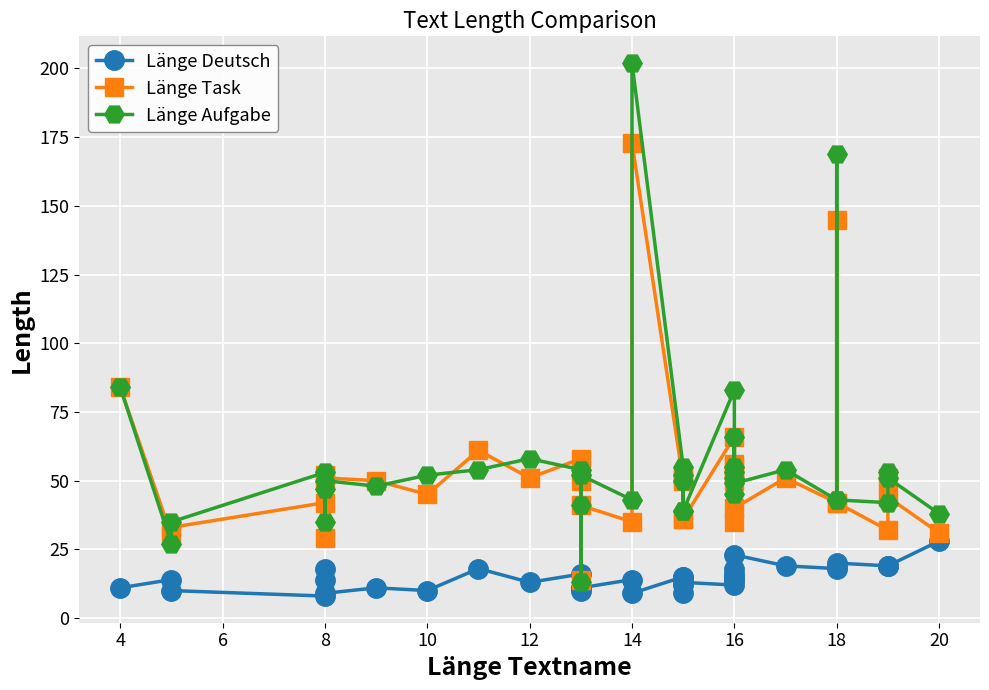

True or false: Länge Deutsch and Länge Aufgabe cross at least once.

False